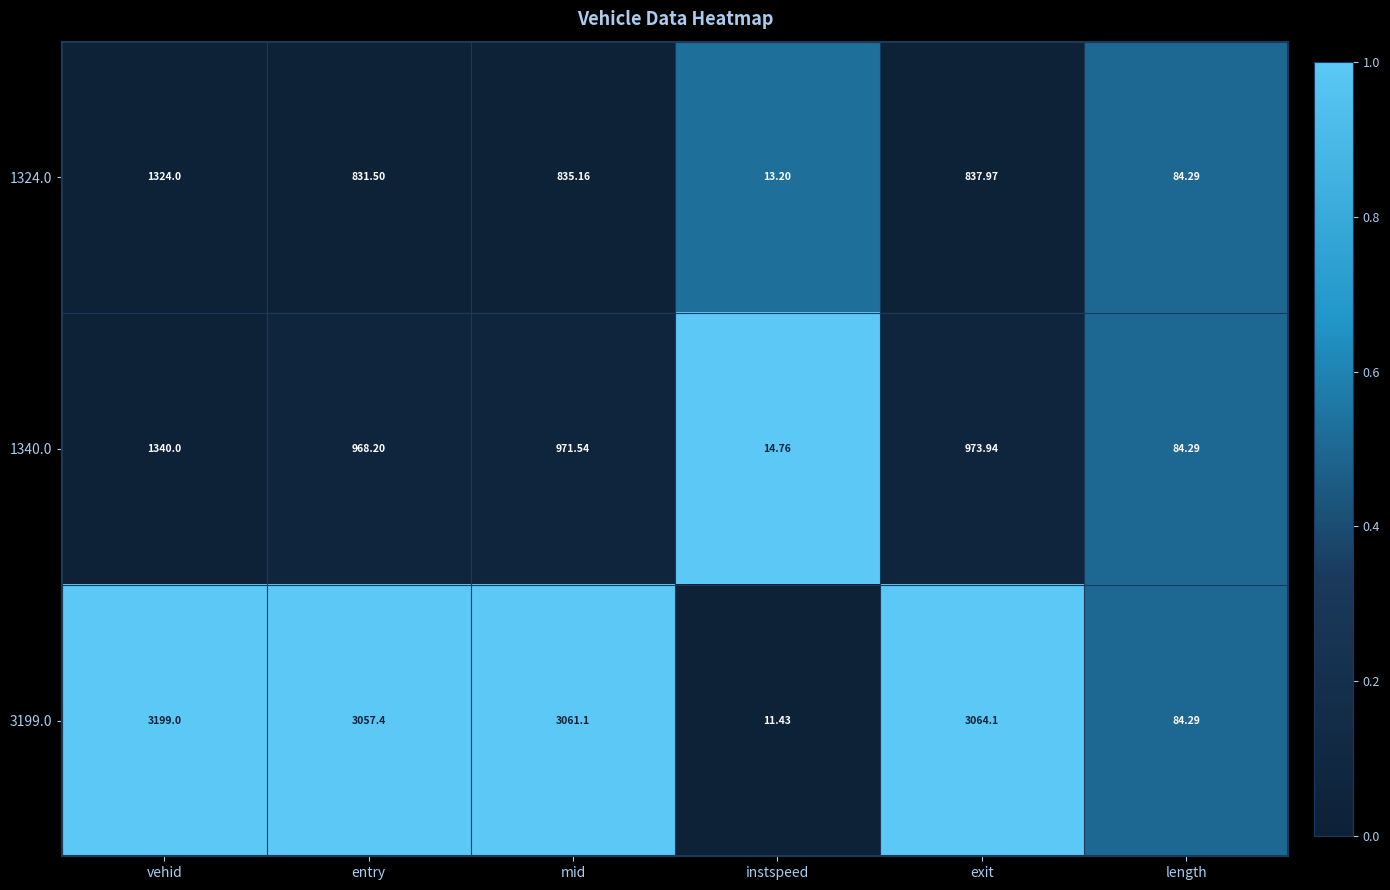

Rank the series at vehid from highest to lowest value.

3199.0, 1340.0, 1324.0